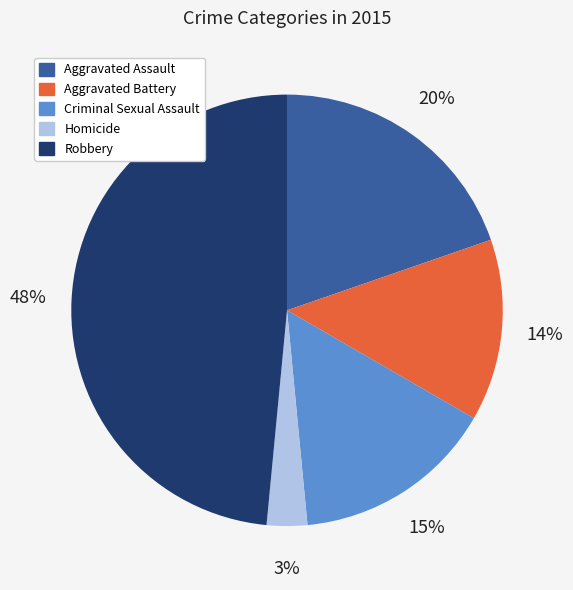

Combined, do Robbery and Criminal Sexual Assault account for over 50%?

Yes